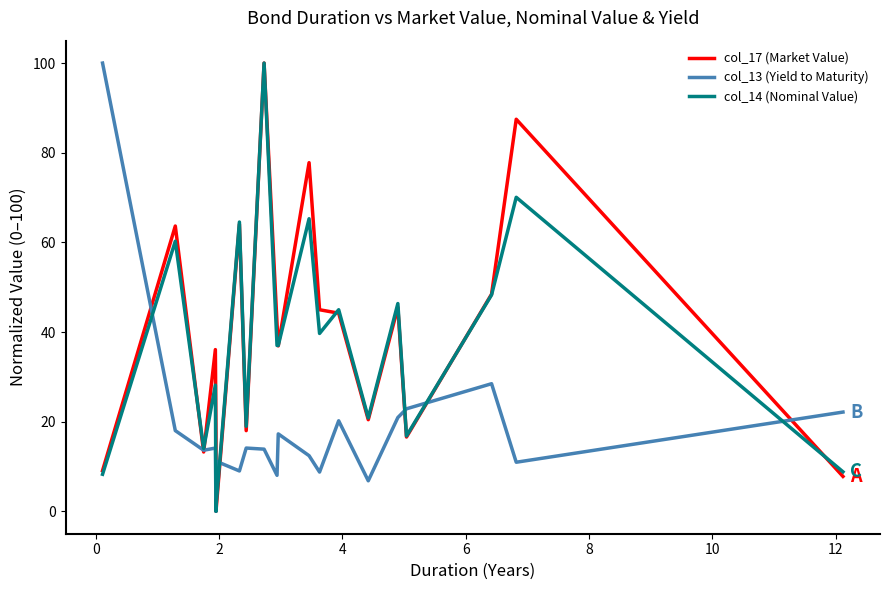

What is the difference between the maximum and minimum values in the col_14 (Nominal Value) series?

100.0